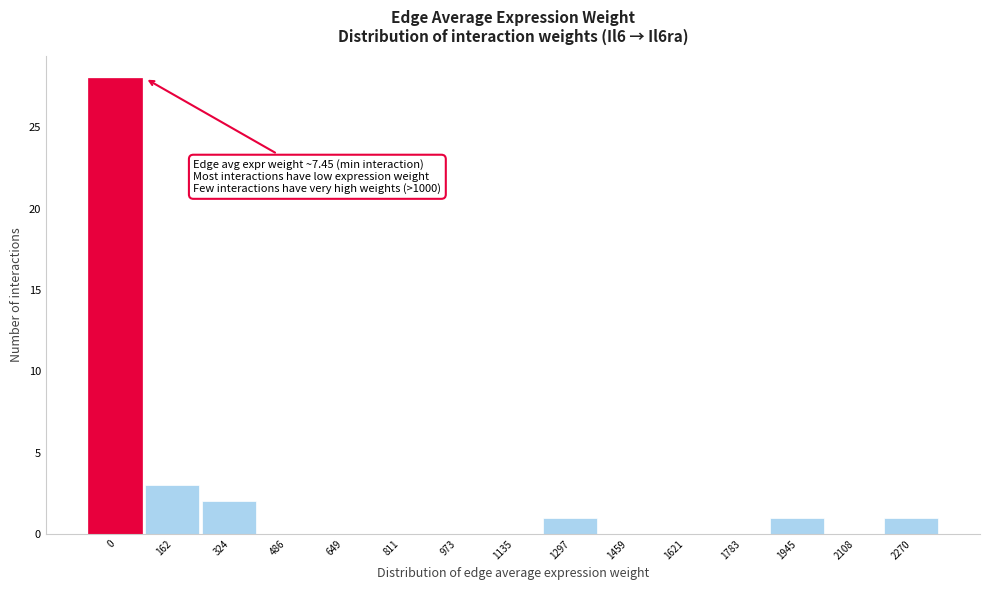

Reading left to right, extract all data points from this chart.

0=28	162=3	324=2	486=0	649=0	811=0	973=0	1135=0	1297=1	1459=0	1621=0	1783=0	1945=1	2108=0	2270=1